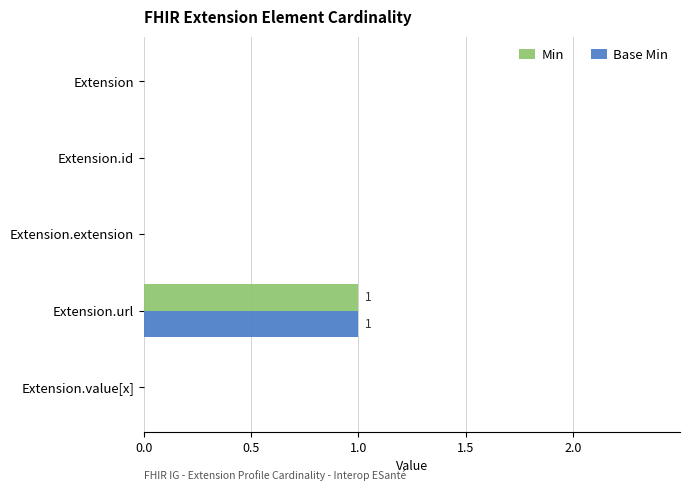

At which category does the chart reach its peak across all series?

Extension.url